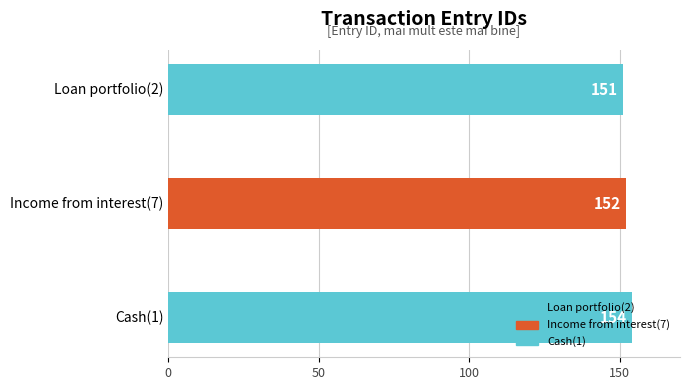

Approximately how many times larger is the value at Income from interest(7) compared to Loan portfolio(2)?

1.0